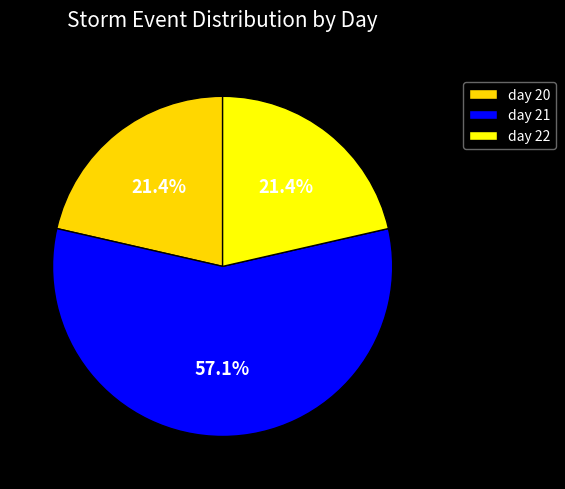

How many slices are in this pie chart?

3